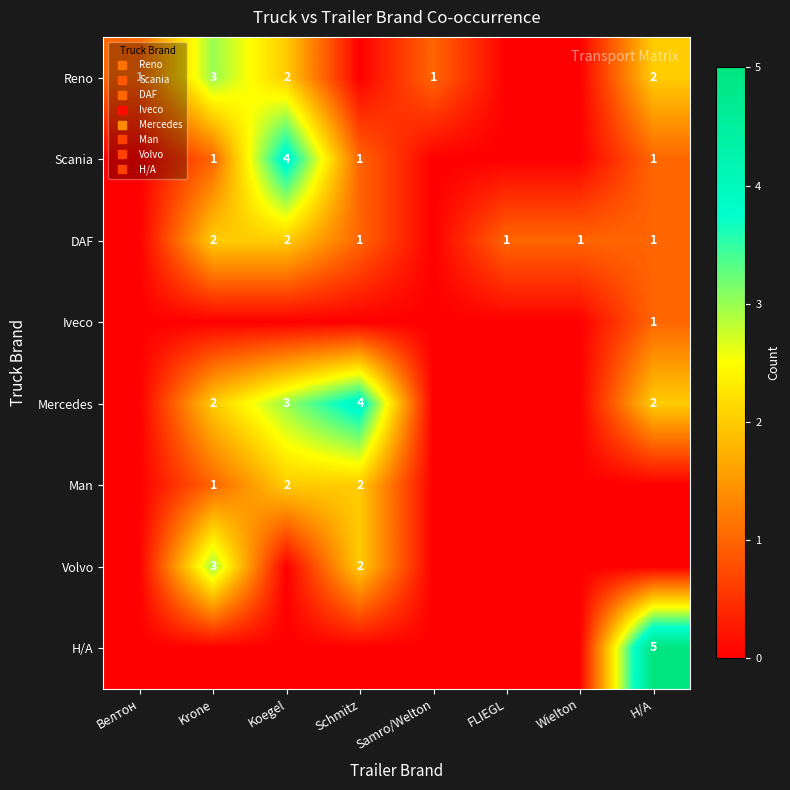

Which has a higher value, Krone or Н/А?

Krone